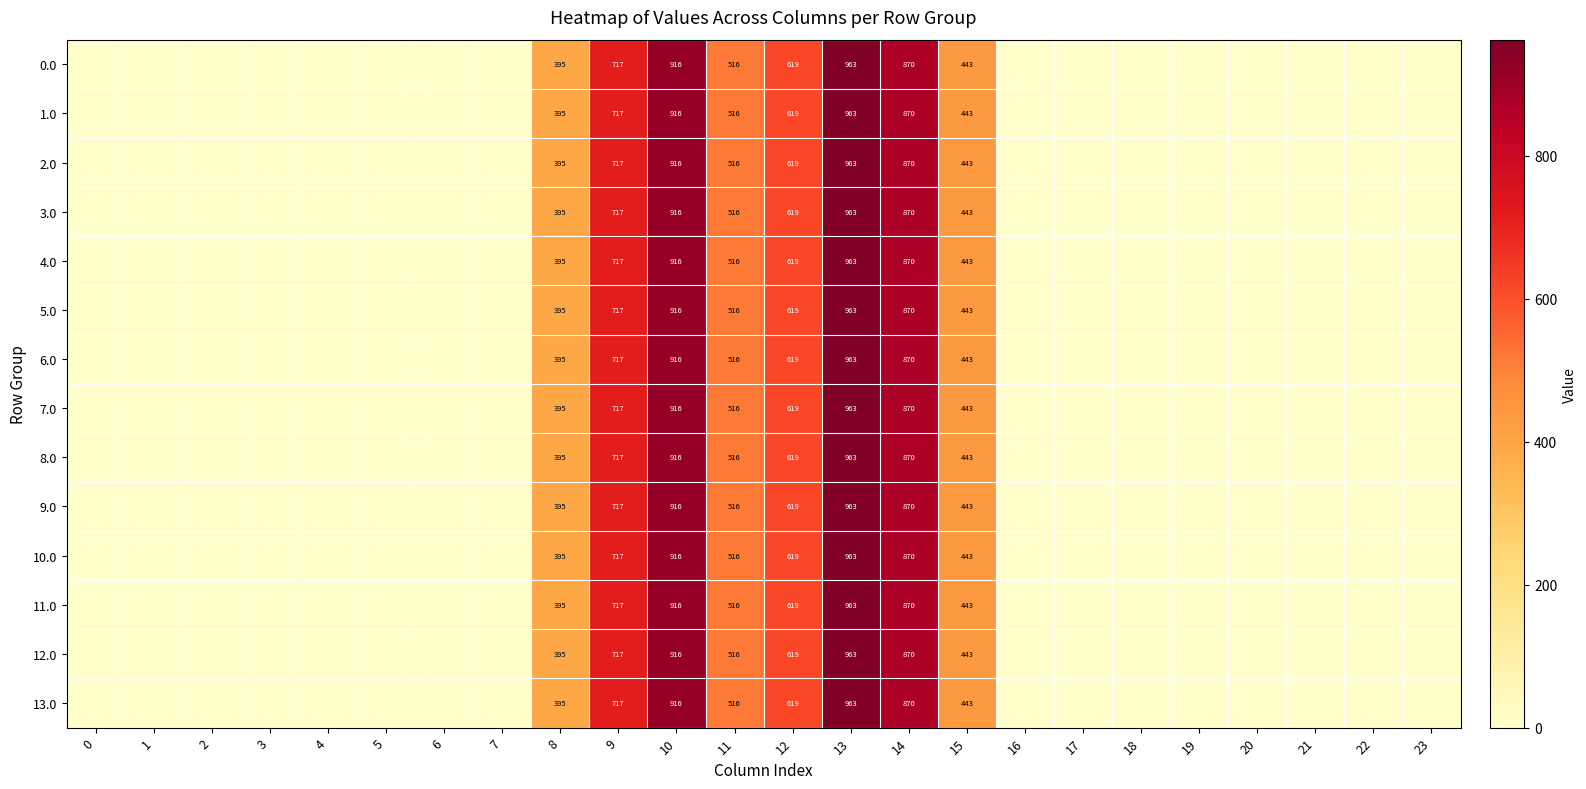

True or false: 9.0 has a value of 516 at 11.

True